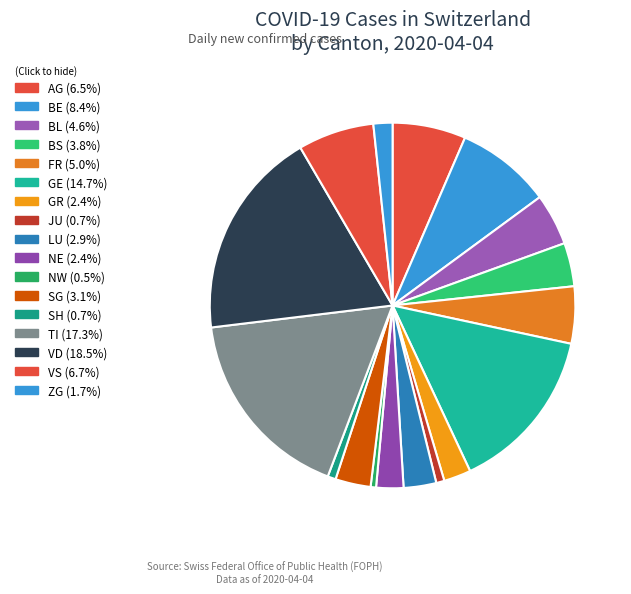

How many slices are in this pie chart?

17